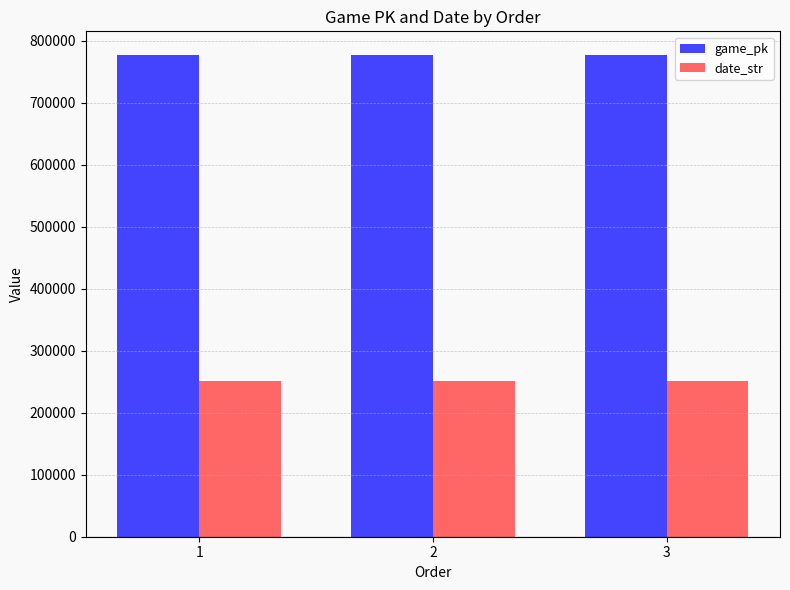

At how many categories does at least one series exceed 428088?

3